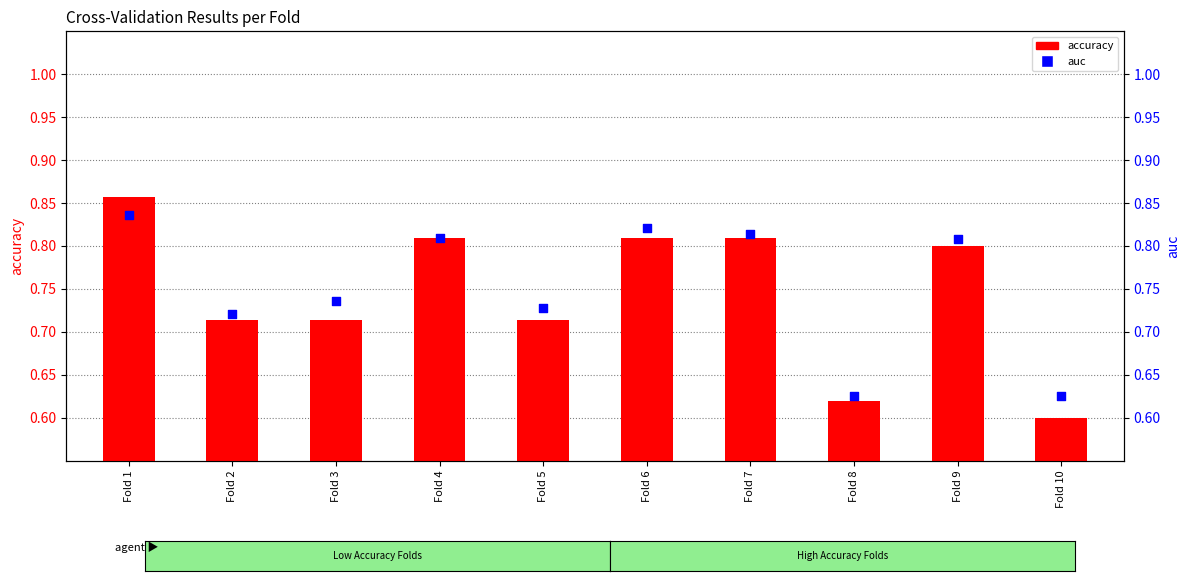

At how many categories does at least one series exceed 0?

10